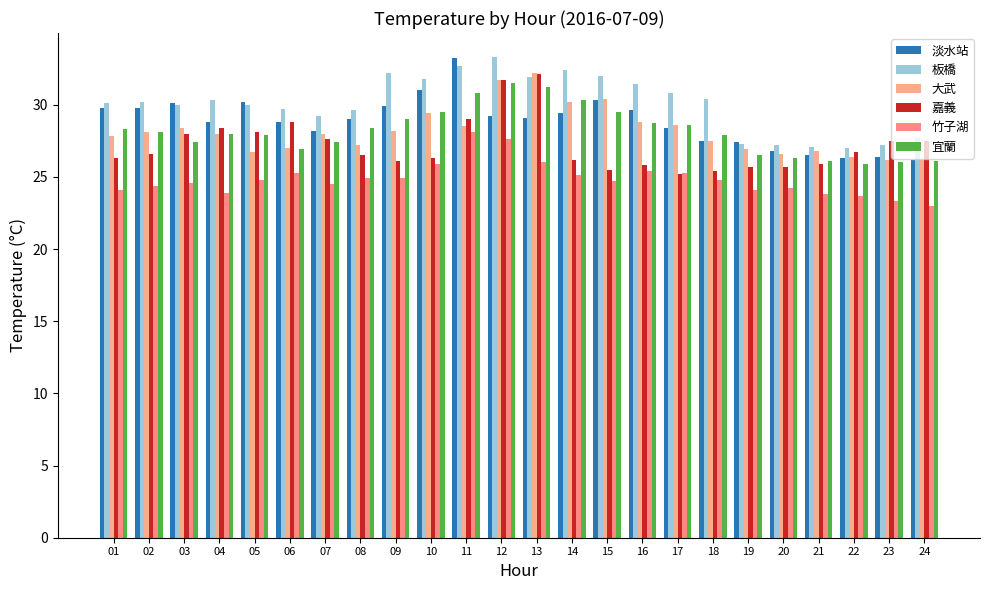

How many bars are there in each group?

6